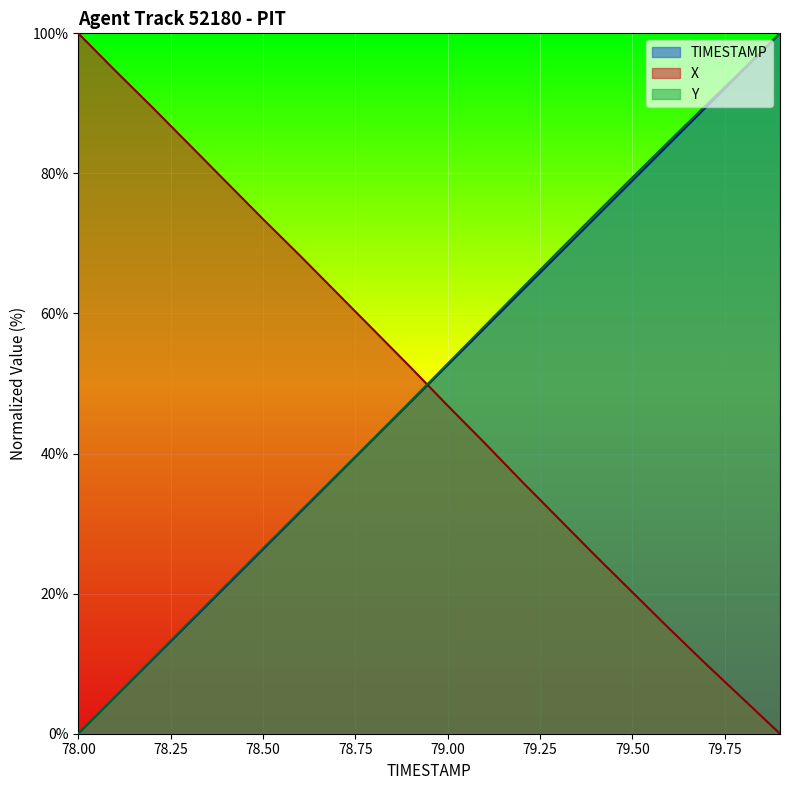

What is the label of the 18th point from the left?

79.7